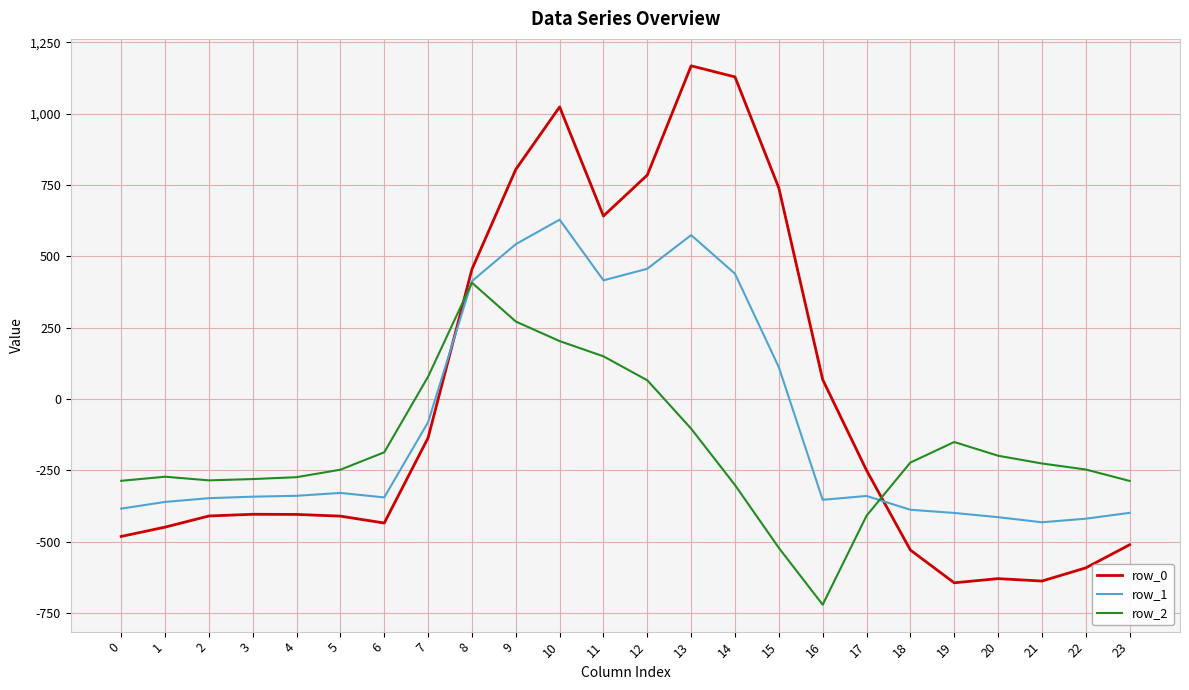

Rank the series by their average value, from lowest to highest.

row_2, row_1, row_0